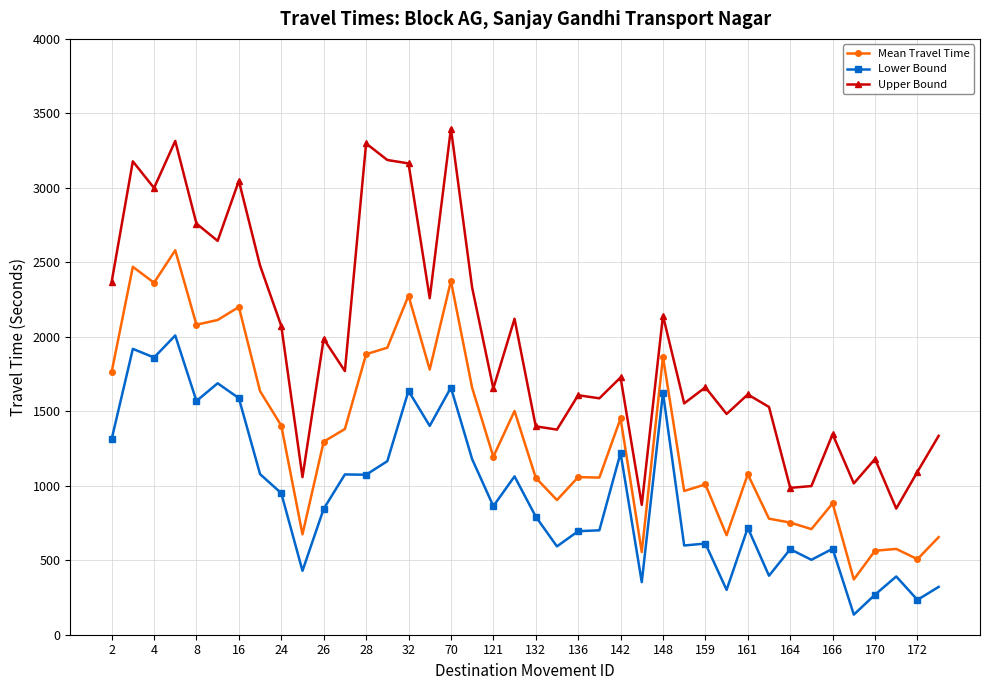

What is the average value of the Mean Travel Time series?

1350